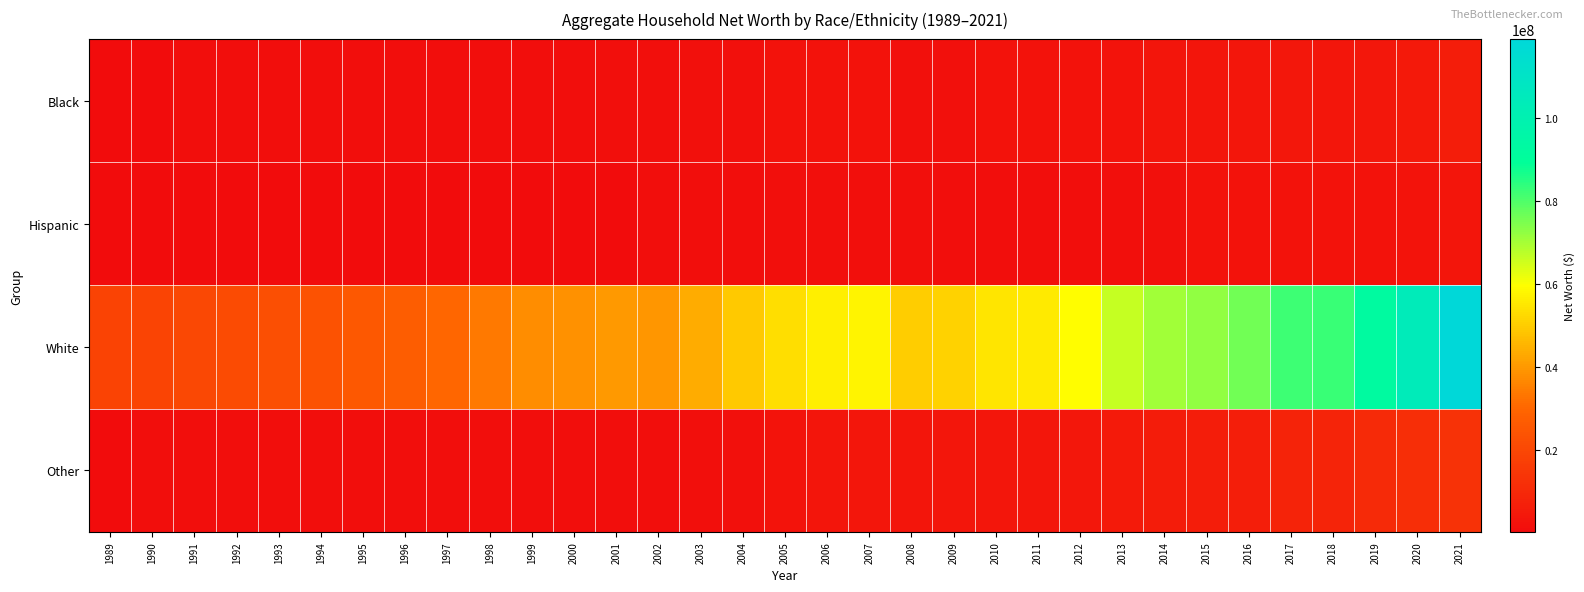

What is the total value across all series at 2003?

48305552